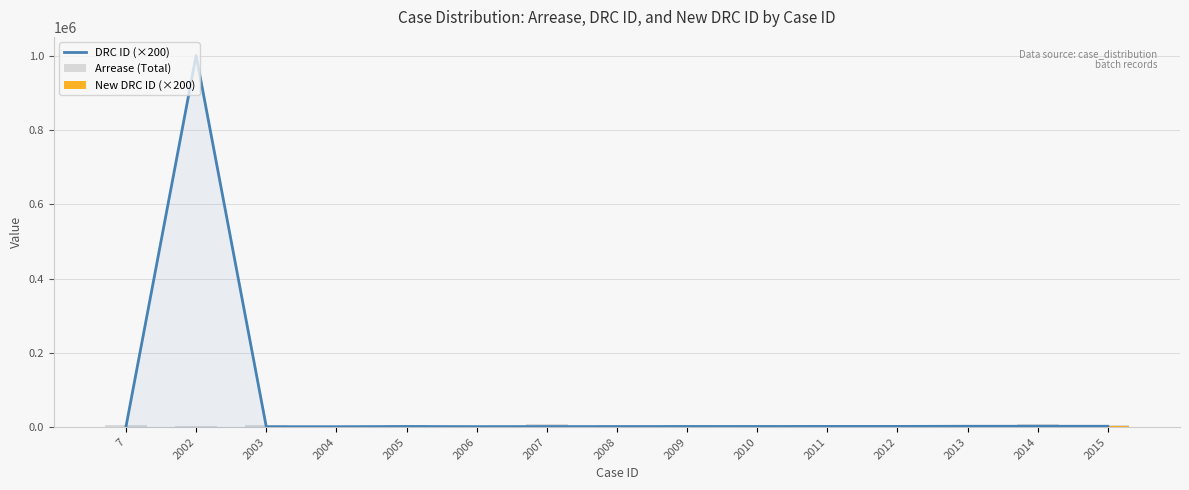

List the labels in order of DRC ID (×200) value, smallest first.

2003, 2004, 2006, 2007, 2008, 7, 2005, 2009, 2010, 2011, 2012, 2013, 2014, 2015, 2002